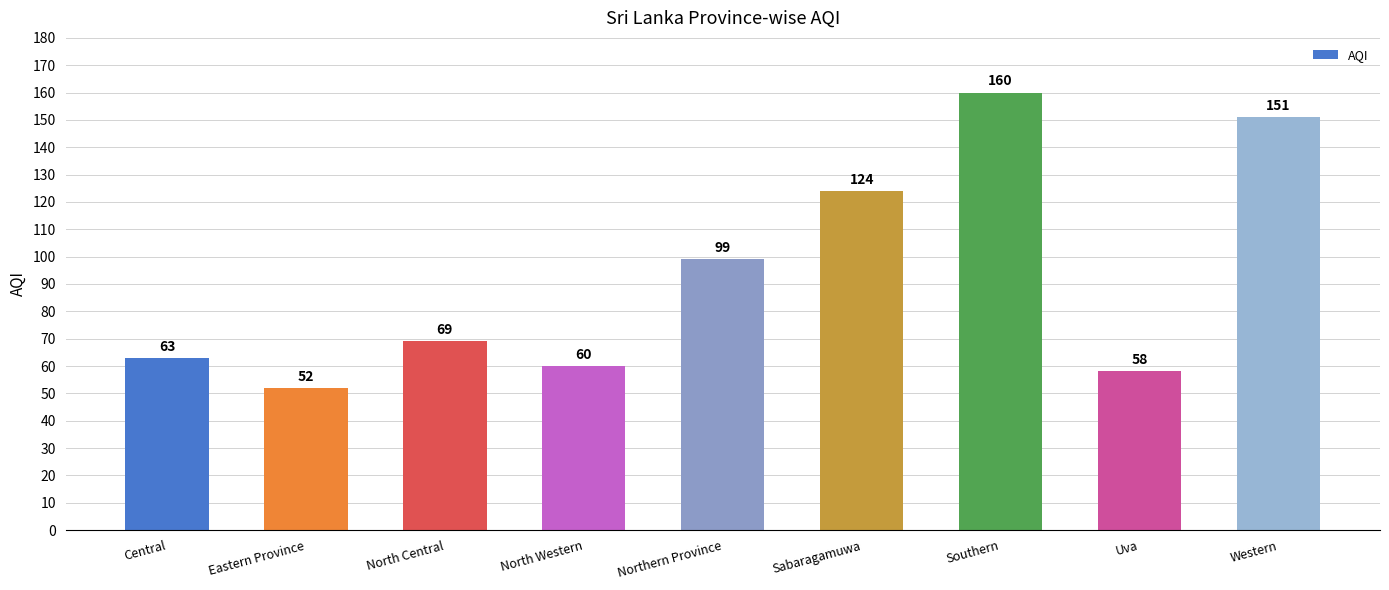

Which has a higher value, Uva or Northern Province?

Northern Province